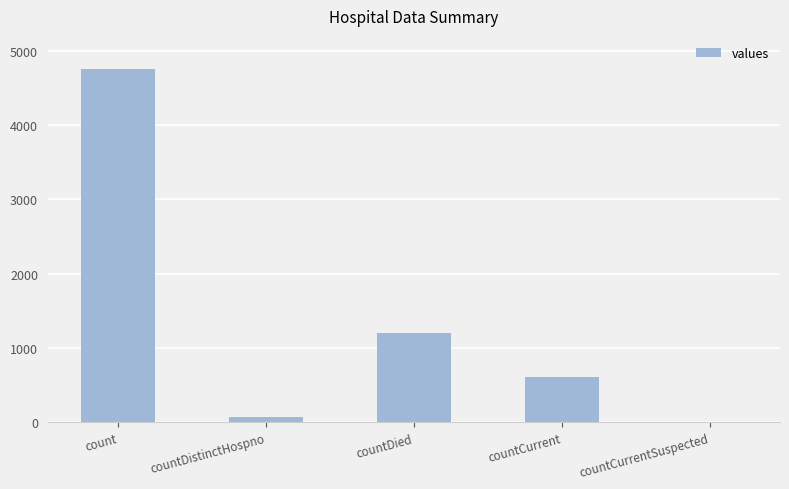

Is it true that the value at countCurrent is 1027?

False